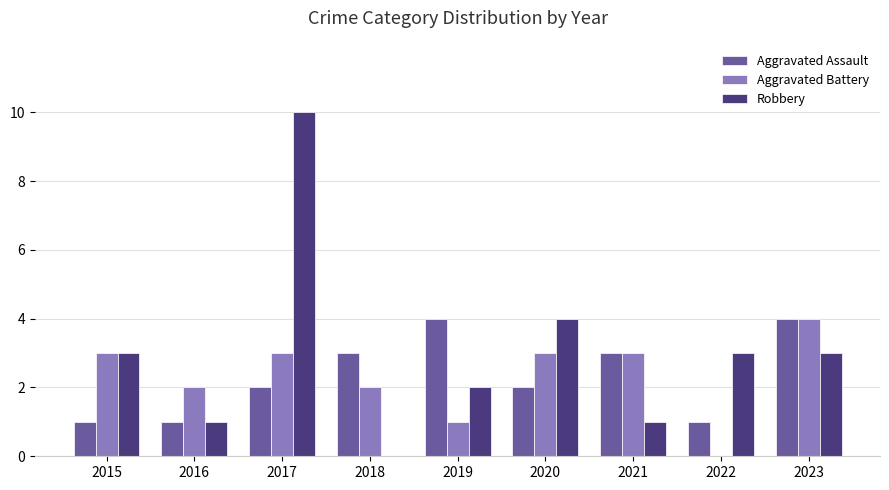

Which series changed the most between 2015 and 2018?

Robbery